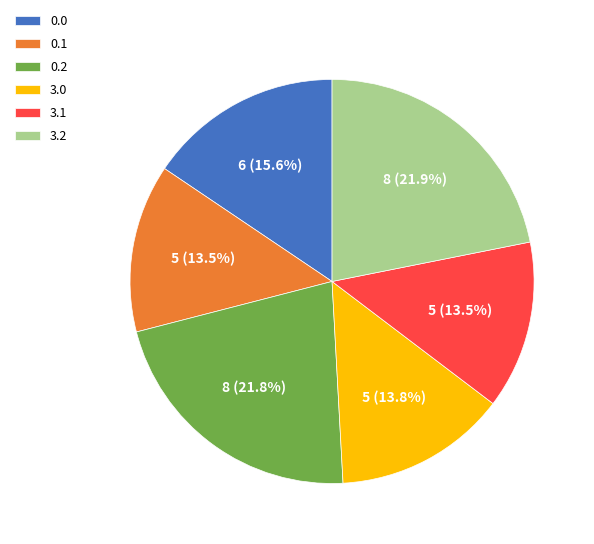

To the nearest percent, what is the difference between the 3.1 and 0.1 slice percentages?

0%